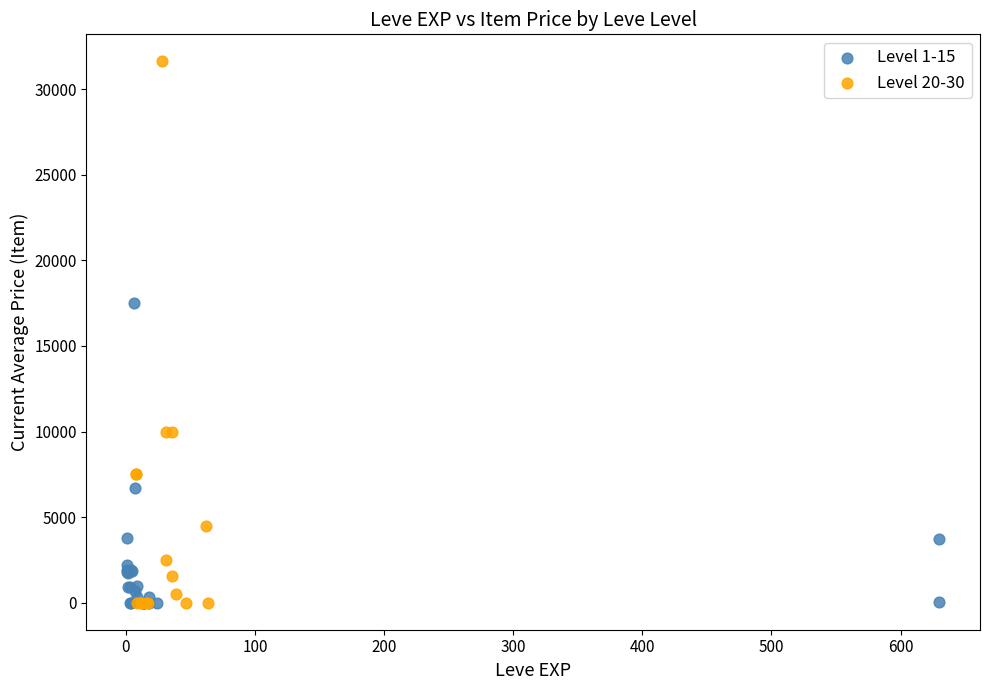

Which series has the largest Y range (max minus min)?

Level 20-30